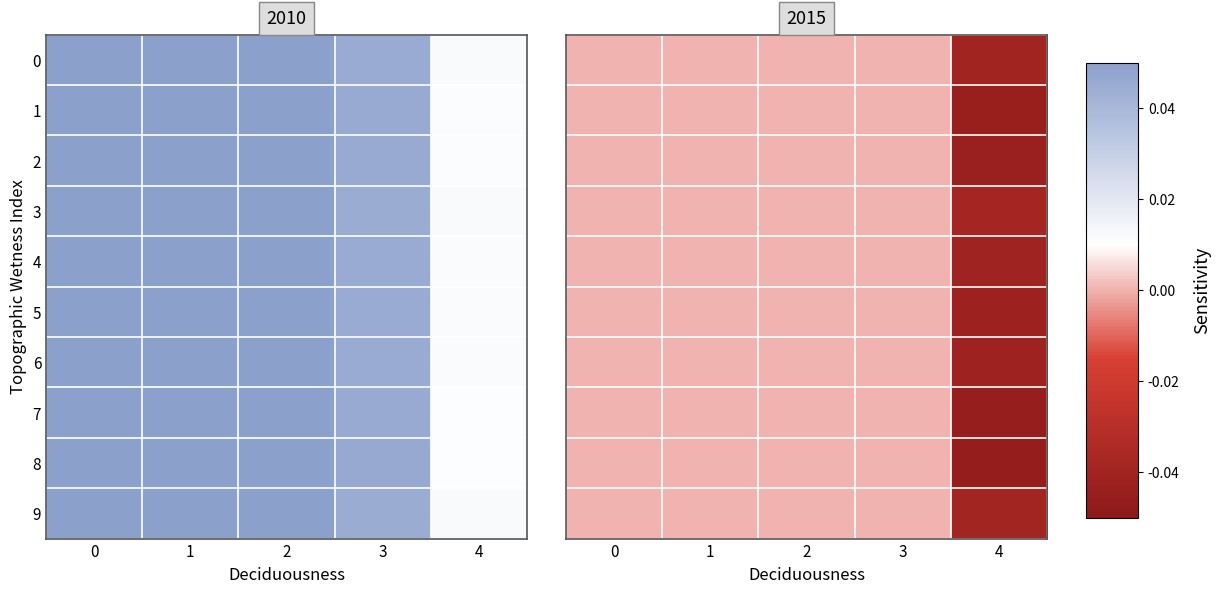

How many values in the 6 series are below 0?

1